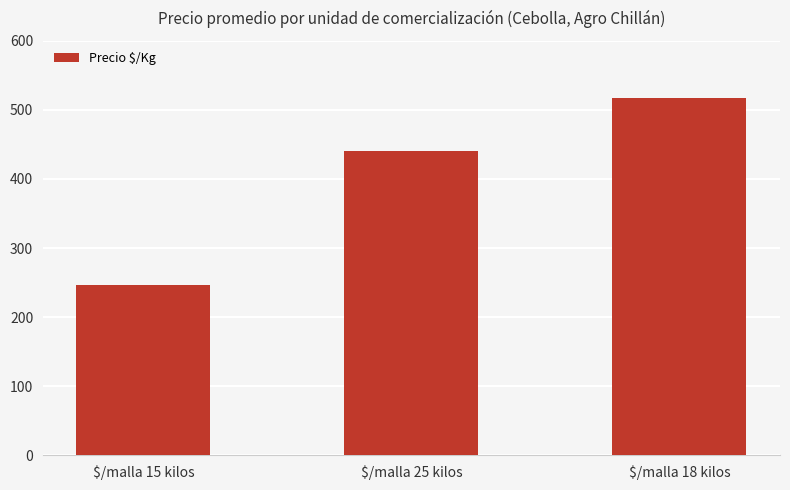

List the labels in order of value, largest first.

$/malla 18 kilos, $/malla 25 kilos, $/malla 15 kilos